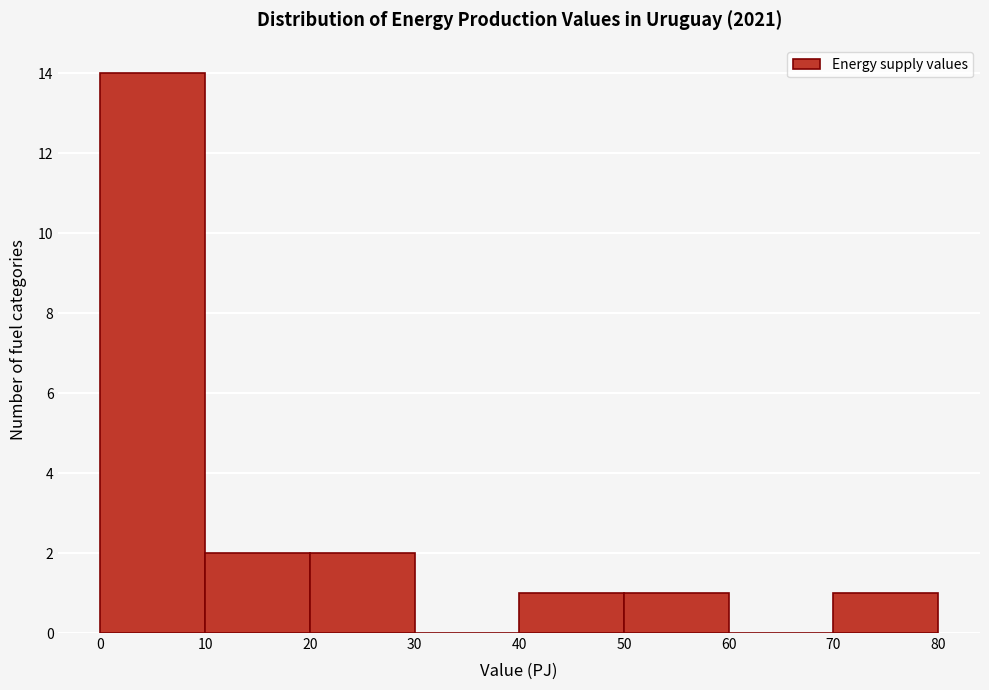

Which range on the x-axis has the tallest bar?

0 to 10